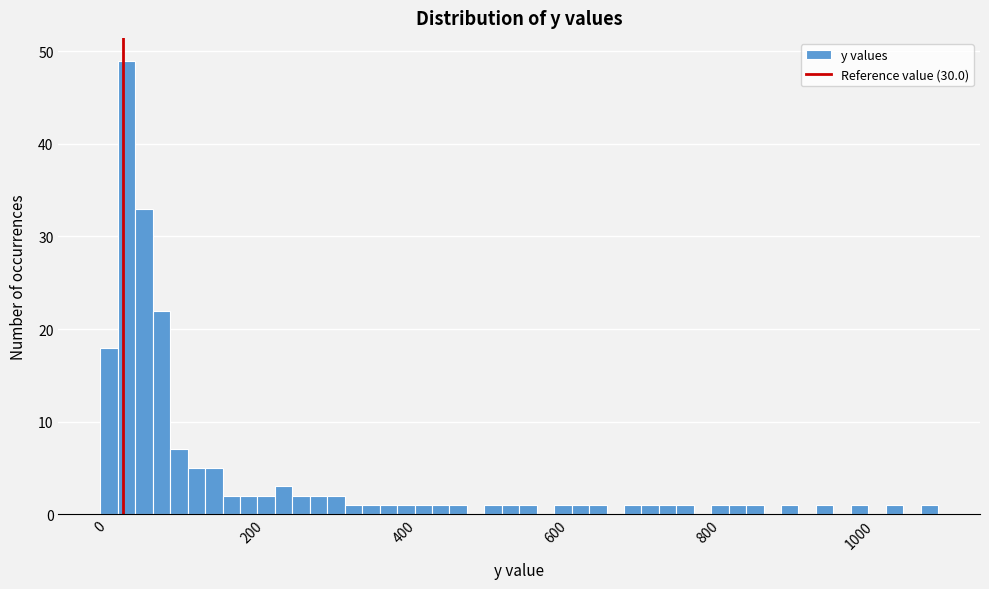

Around what value on the x-axis is the tallest bar? Give the approximate position of its centre, as read against the axis.

40